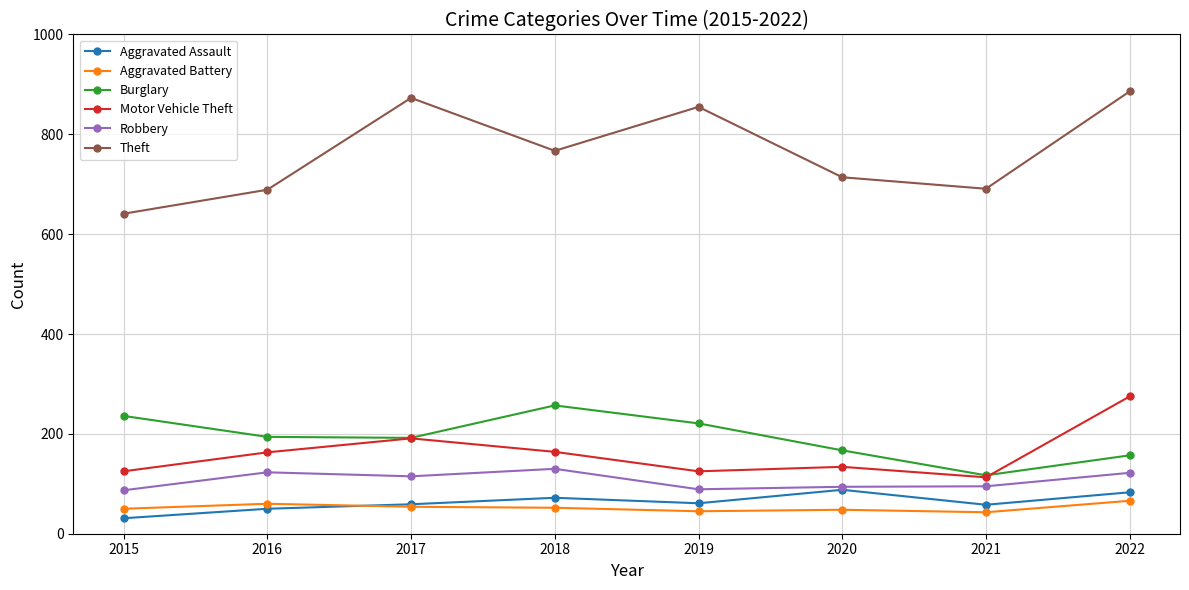

Read the Aggravated Battery value at 2020, to the nearest 10.

50